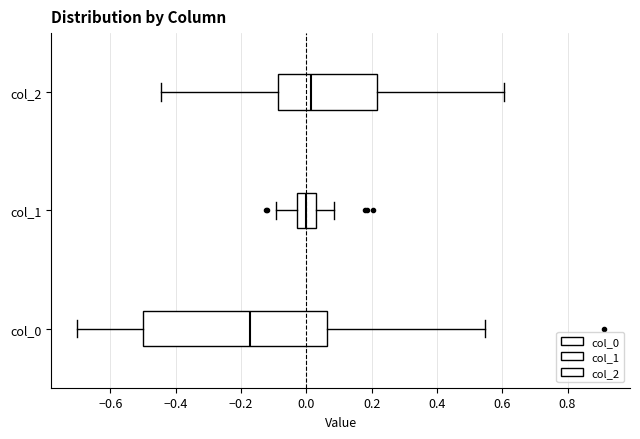

Where does the median line of the box for col_1 sit on the x-axis? The values are not printed on the chart, so give them approximately, as read against the axis.

0.00